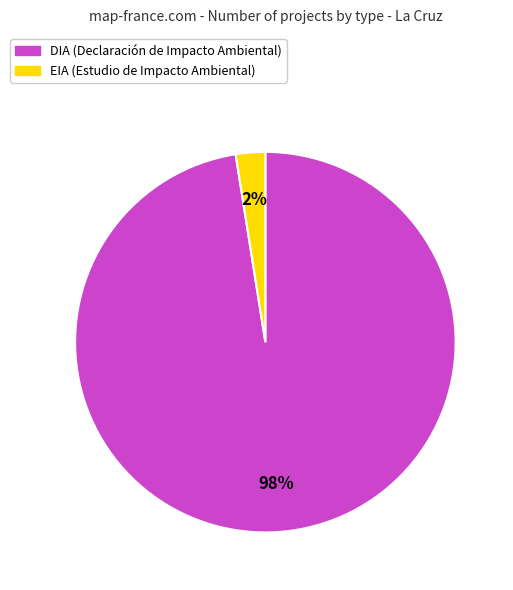

Is it true that DIA is 98% of the pie?

True